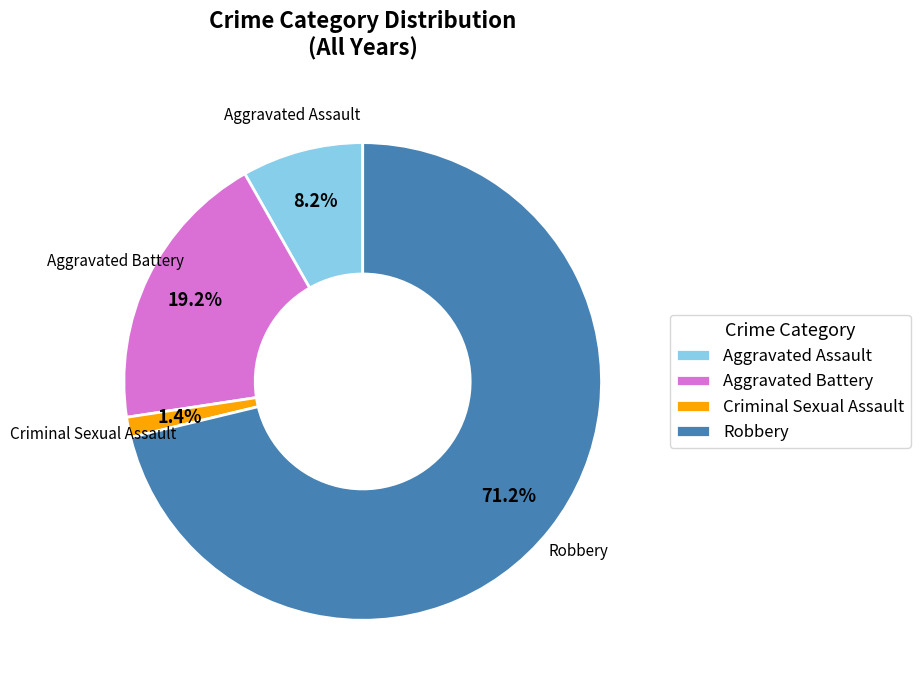

Do Aggravated Battery and Criminal Sexual Assault together represent more than half of the pie?

No